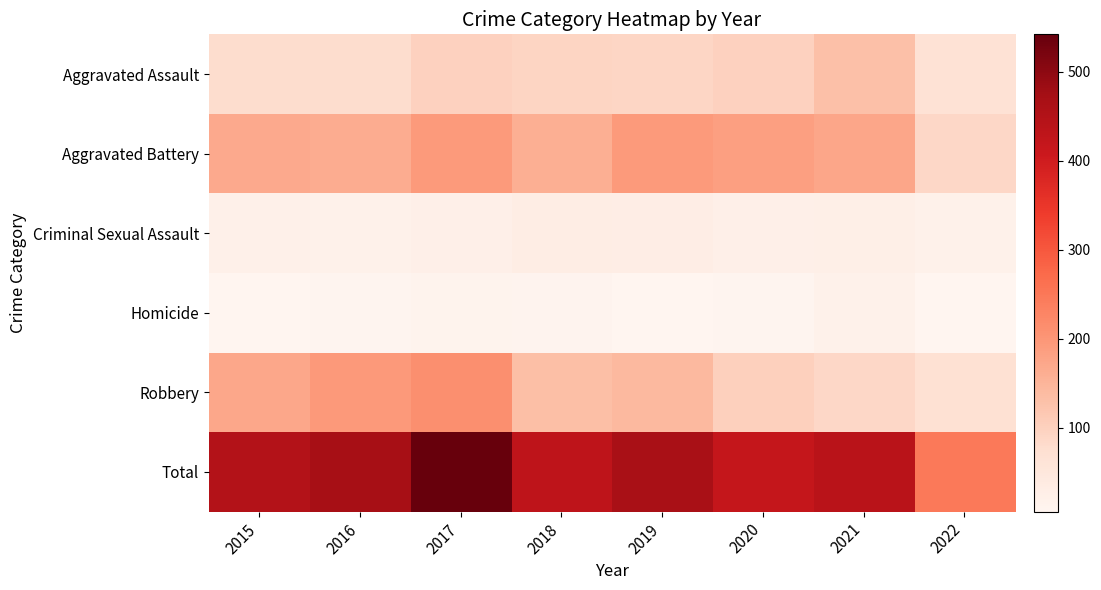

Which series changed the most between 2019 and 2021?

Robbery